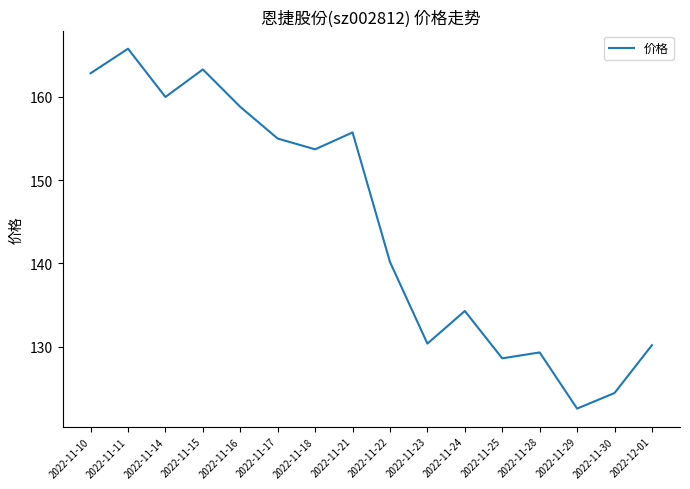

Does the chart display data point markers on the line(s)?

No